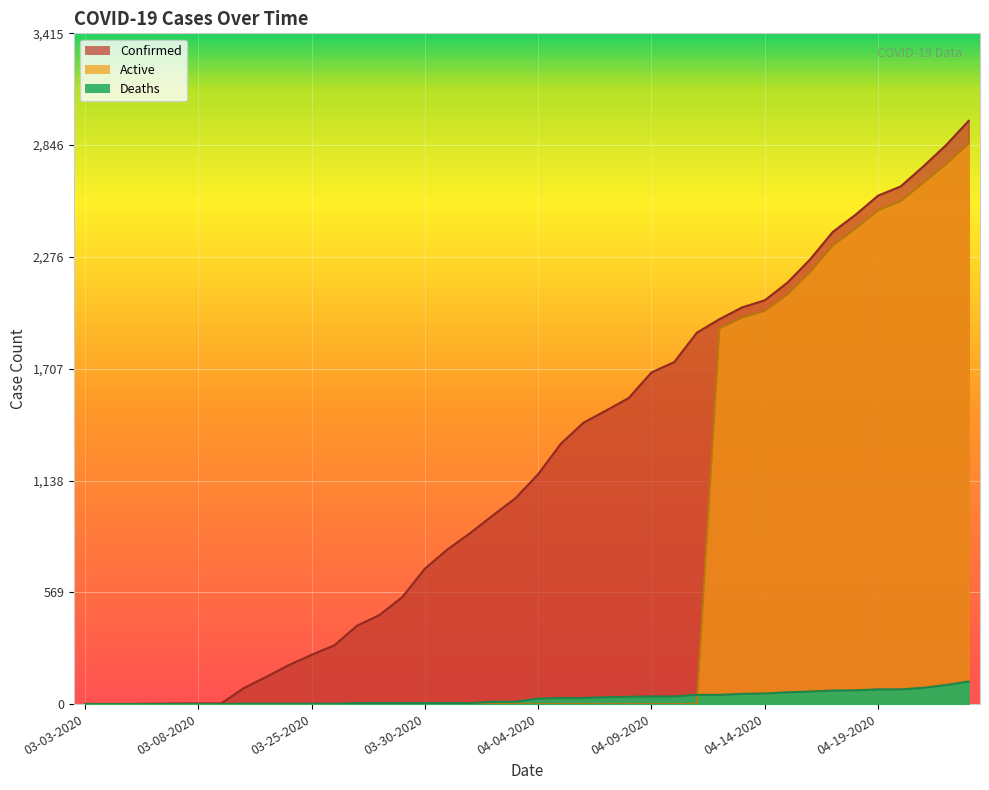

Which category has the highest value in the Deaths series?

04-23-2020